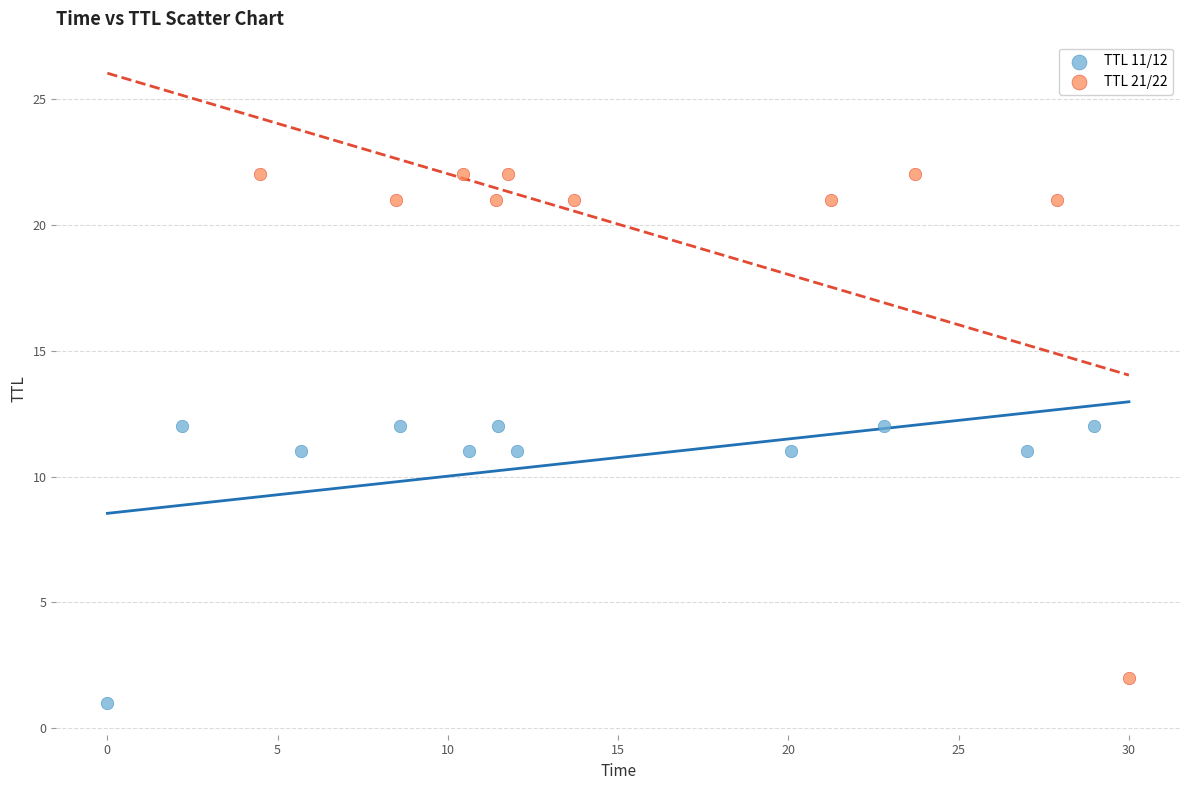

Which series has the widest spread of Y values?

TTL 21/22